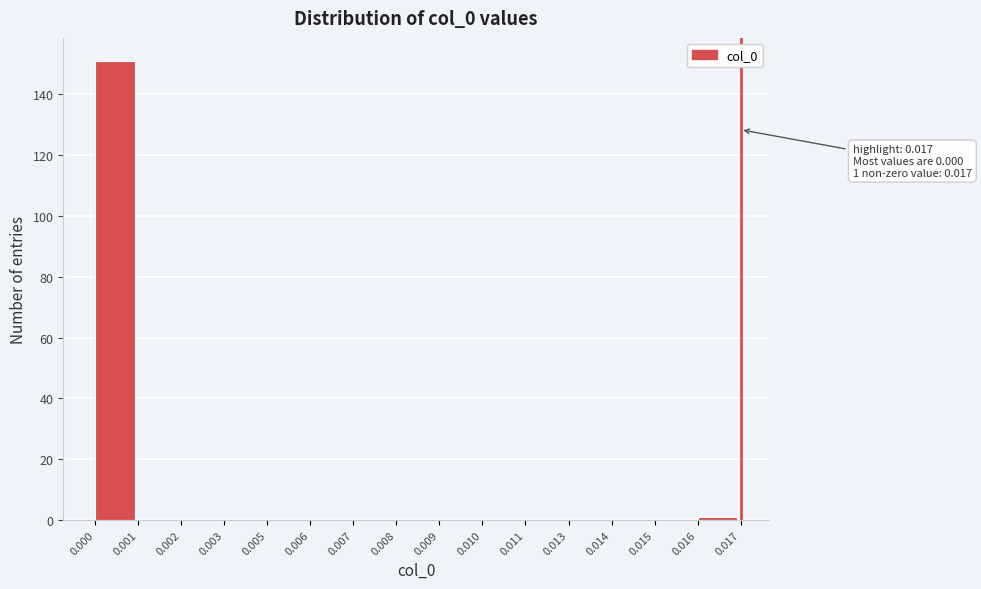

Reading right to left, transcribe all the data shown in this chart.

0.016=1	0.015=0	0.014=0	0.013=0	0.011=0	0.010=0	0.009=0	0.008=0	0.007=0	0.006=0	0.005=0	0.003=0	0.002=0	0.001=0	0.000=151